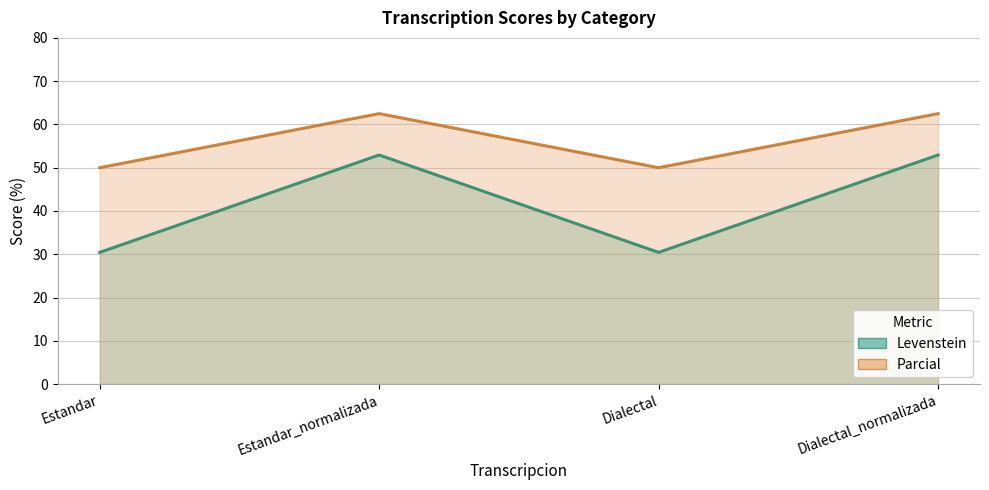

Is it true that Levenstein equals 12.4 at Estandar?

False